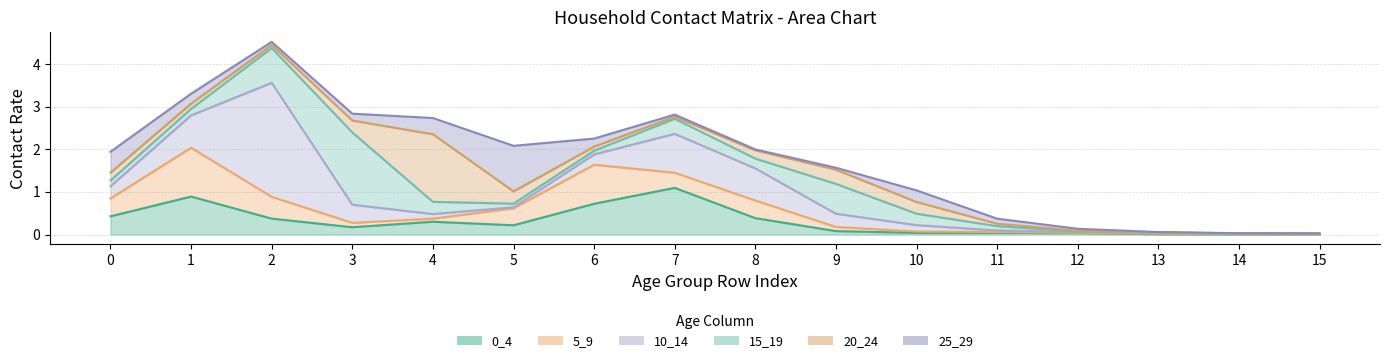

True or false: 5_9 has more than 0 points higher than both neighbors.

True